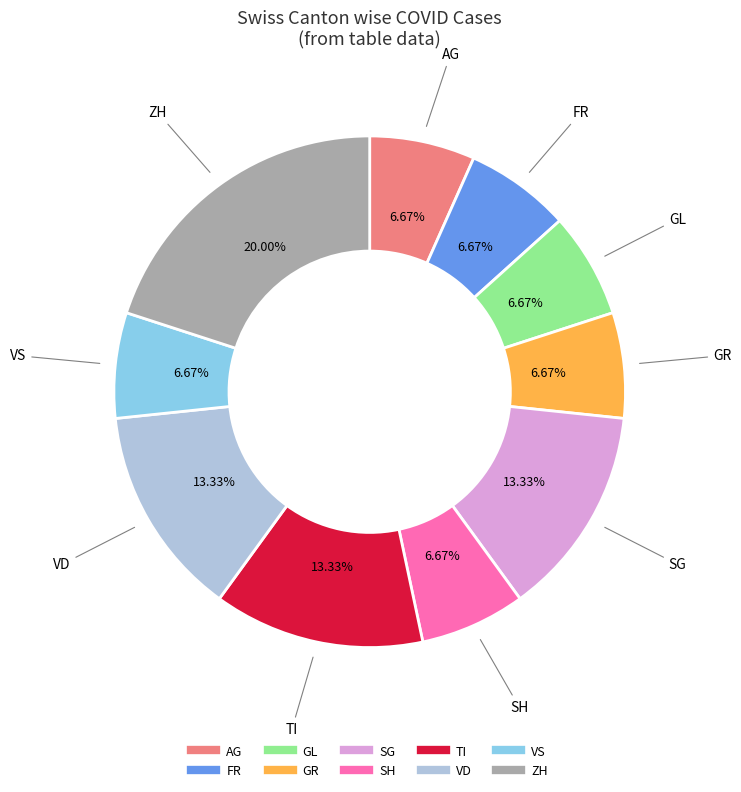

Does any single category account for the majority?

No